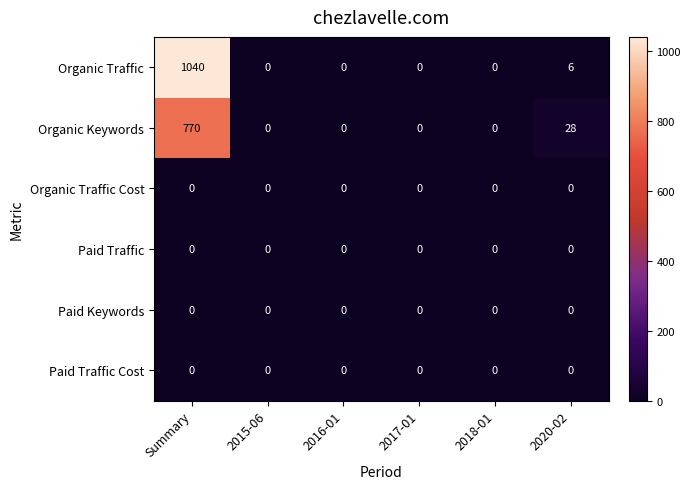

What is the approximate value of Organic Traffic at 2020-02?

6